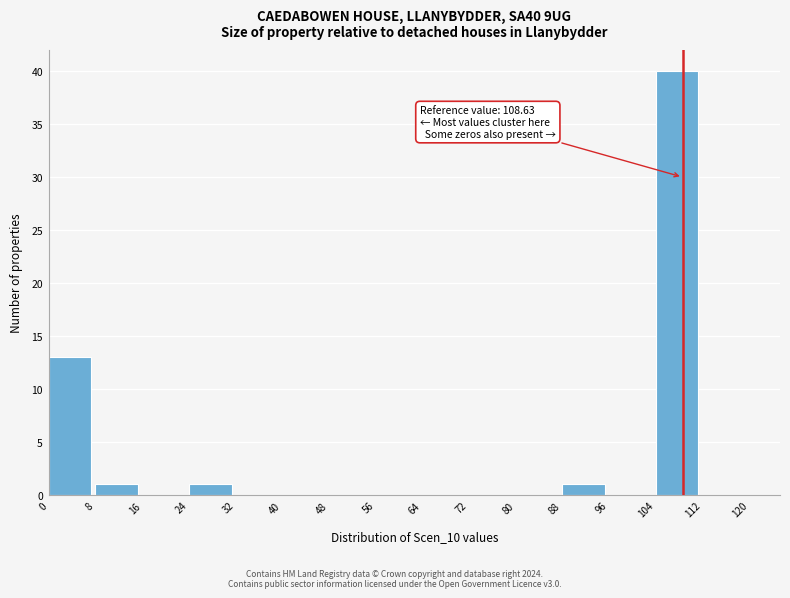

Which range on the x-axis has the tallest bar?

104 to 112